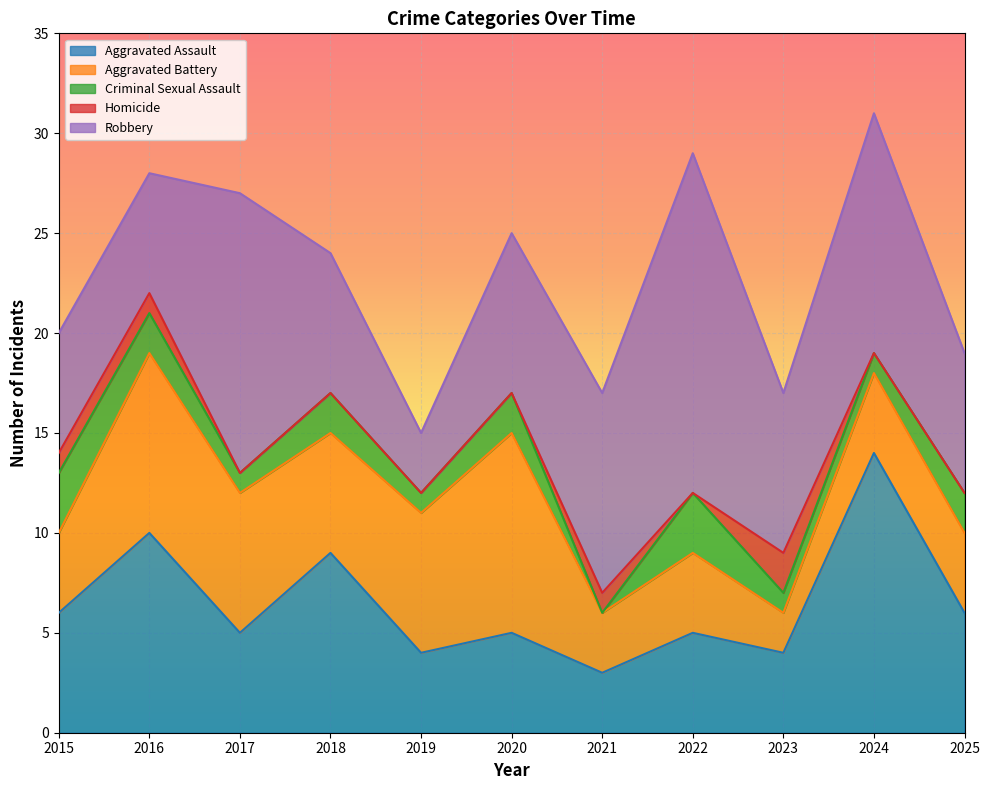

Reading right to left, transcribe all the data shown in this chart.

Aggravated Assault: 2025=6	2024=14	2023=4	2022=5	2021=3	2020=5	2019=4	2018=9	2017=5	2016=10	2015=6
Aggravated Battery: 2025=4	2024=4	2023=2	2022=4	2021=3	2020=10	2019=7	2018=6	2017=7	2016=9	2015=4
Criminal Sexual Assault: 2025=2	2024=1	2023=1	2022=3	2021=0	2020=2	2019=1	2018=2	2017=1	2016=2	2015=3
Homicide: 2025=0	2024=0	2023=2	2022=0	2021=1	2020=0	2019=0	2018=0	2017=0	2016=1	2015=1
Robbery: 2025=7	2024=12	2023=8	2022=17	2021=10	2020=8	2019=3	2018=7	2017=14	2016=6	2015=6